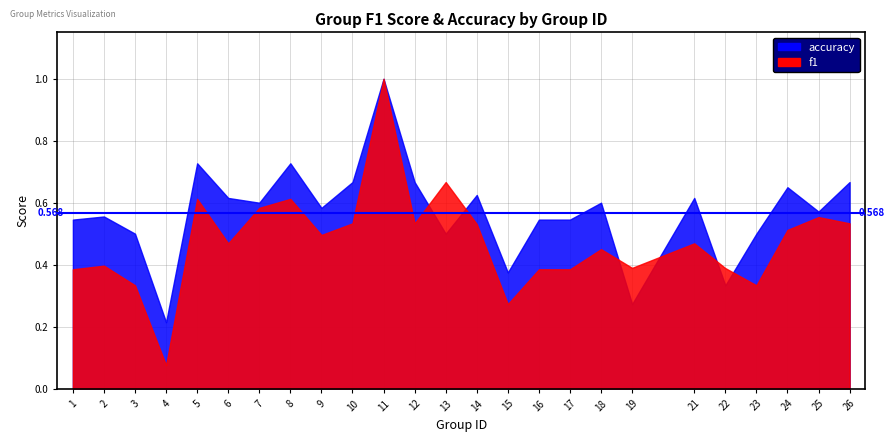

Rank the series by their maximum value, from lowest to highest.

f1, accuracy